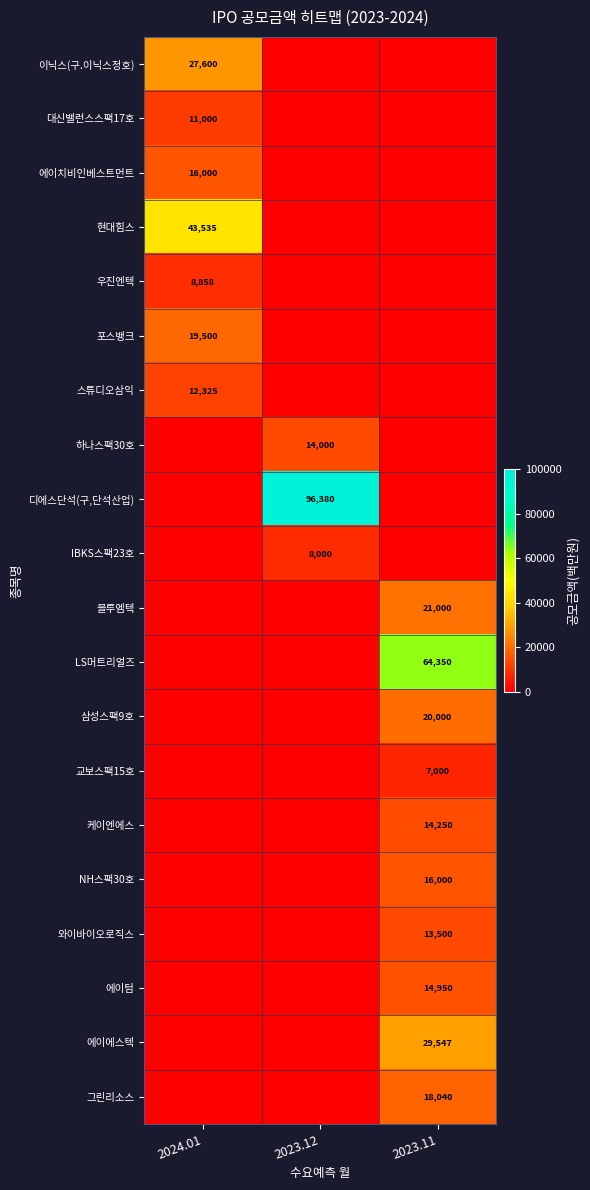

True or false: 블루엠텍 has a value of 21000 at 2023.11.

True